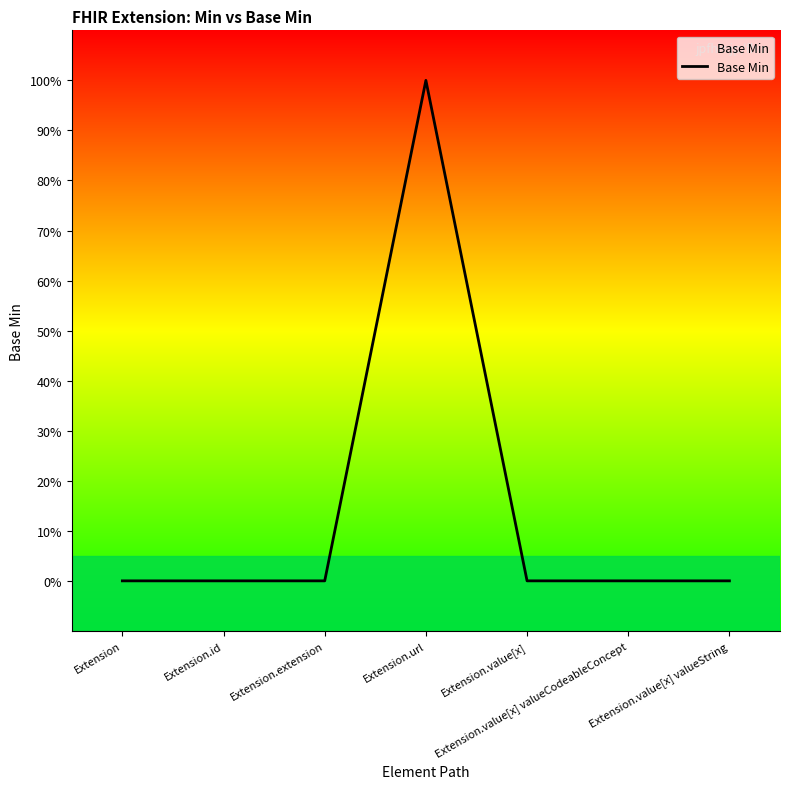

Is this an area chart (filled region under the line)?

Yes